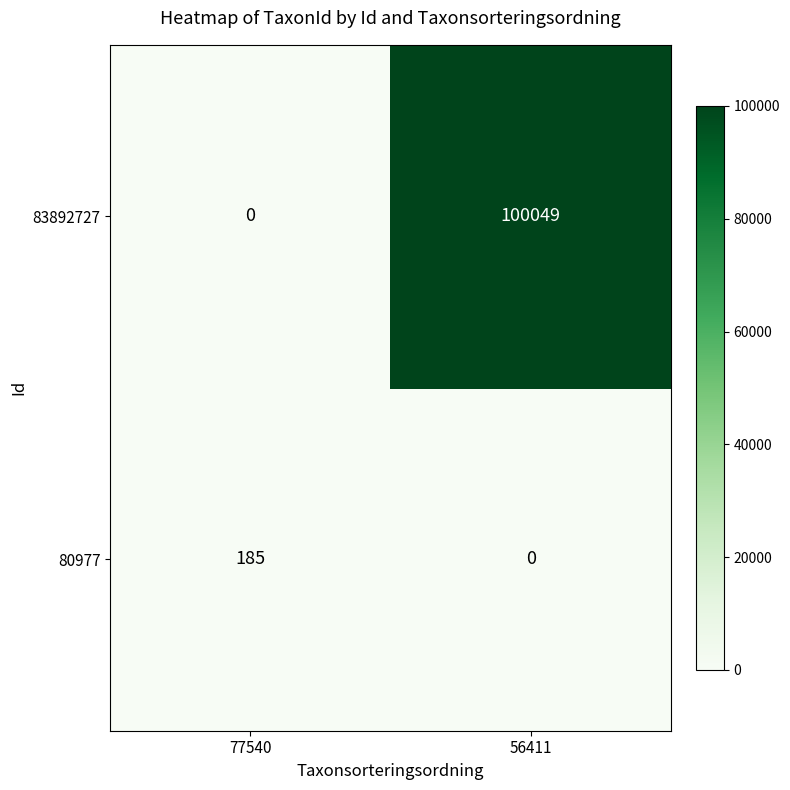

At how many categories does at least one series exceed 89403?

1